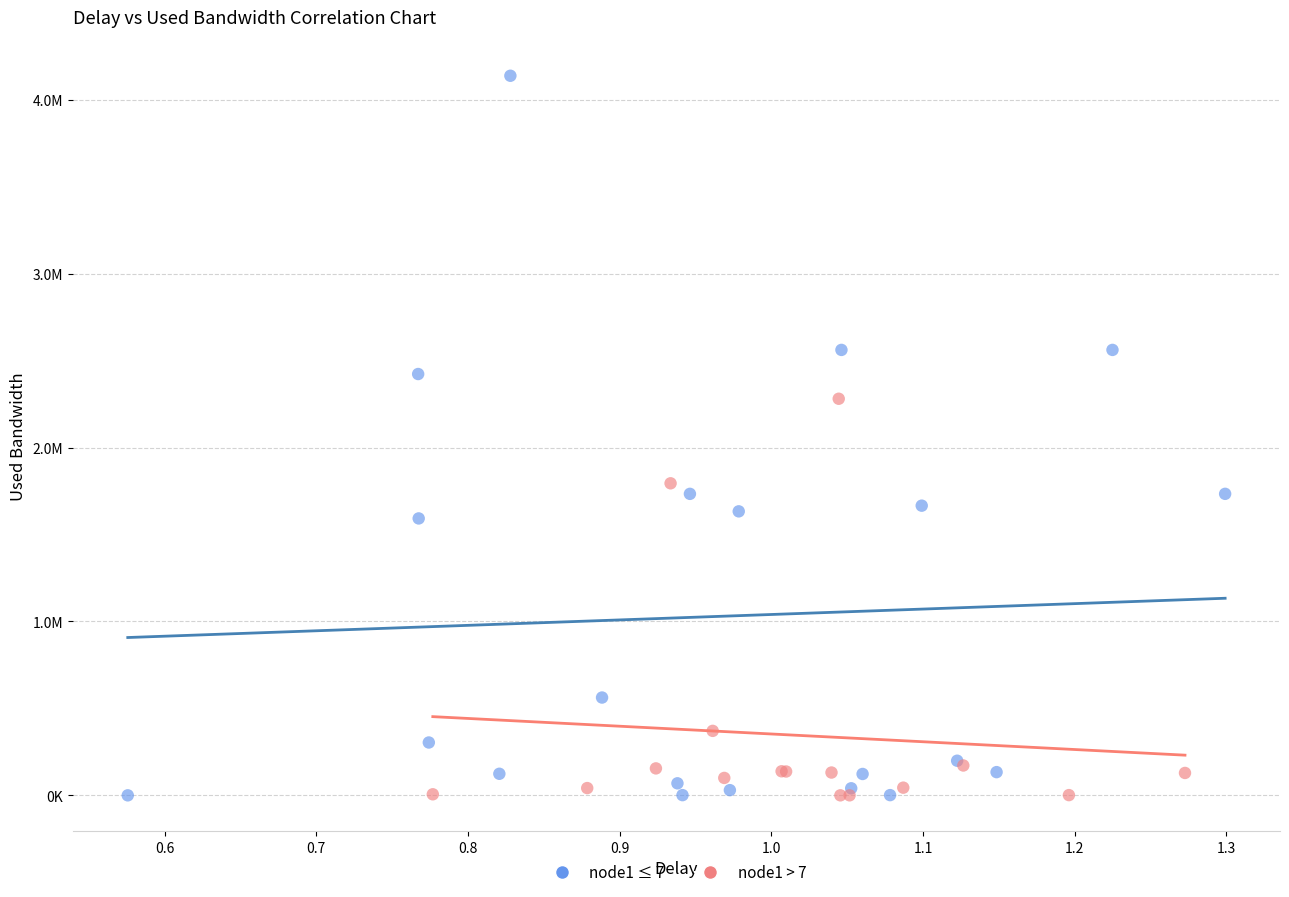

Which series reaches the maximum Y coordinate?

node1 ≤ 7